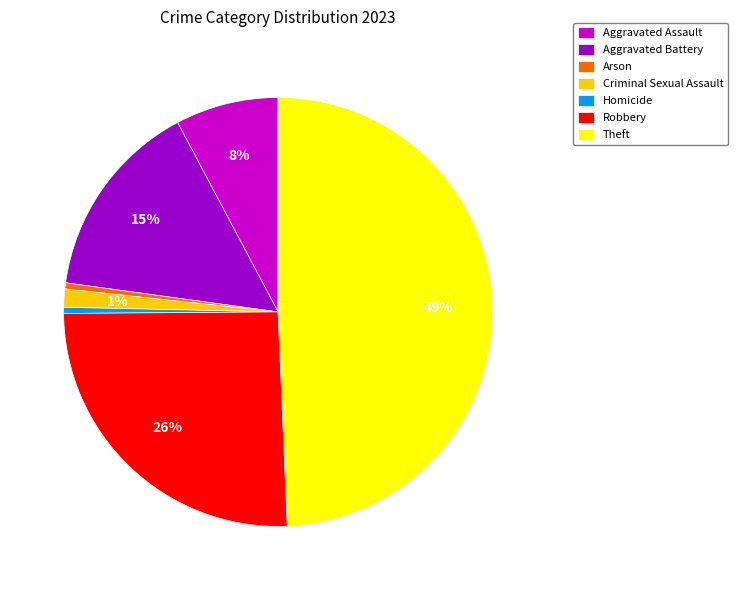

To the nearest percent, what is the difference between the Theft and Aggravated Battery slice percentages?

34%